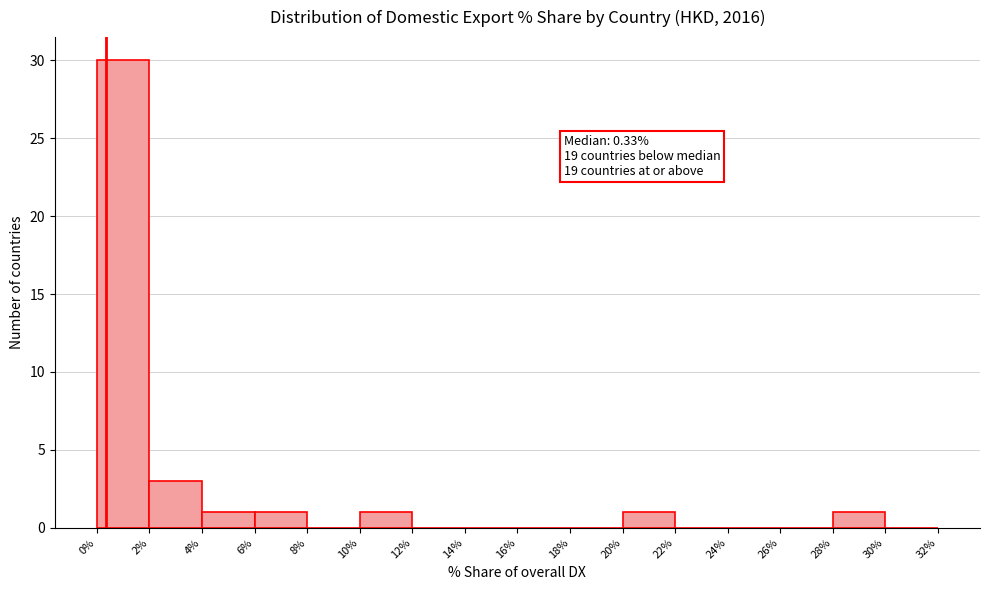

Over which range of the x-axis is the bar tallest?

0% to 2%